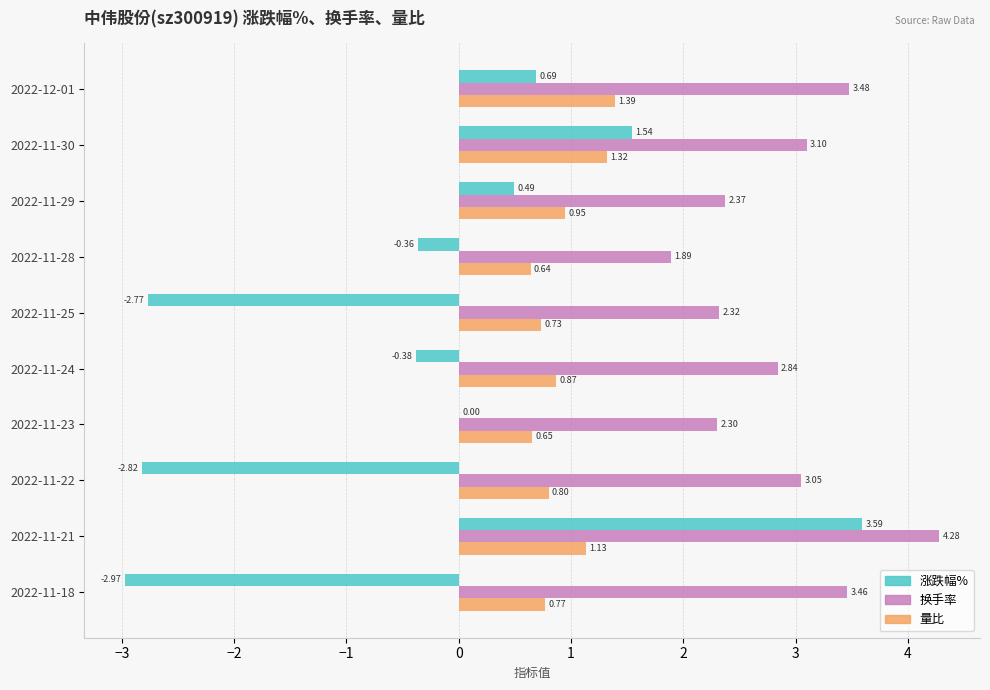

Which series changed the most between 2022-11-28 and 2022-11-18?

涨跌幅%